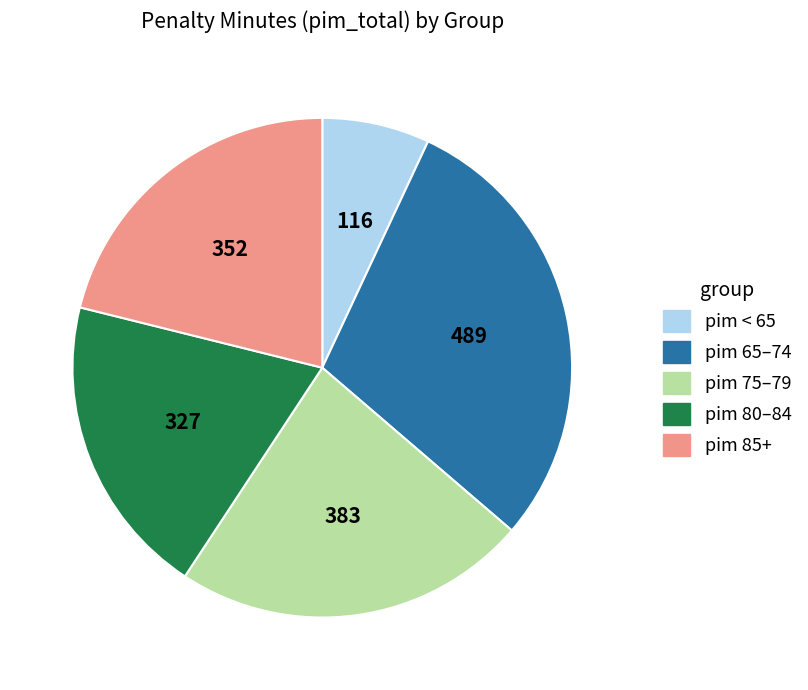

Combined, do pim 65–74 and pim 85+ account for over 50%?

Yes